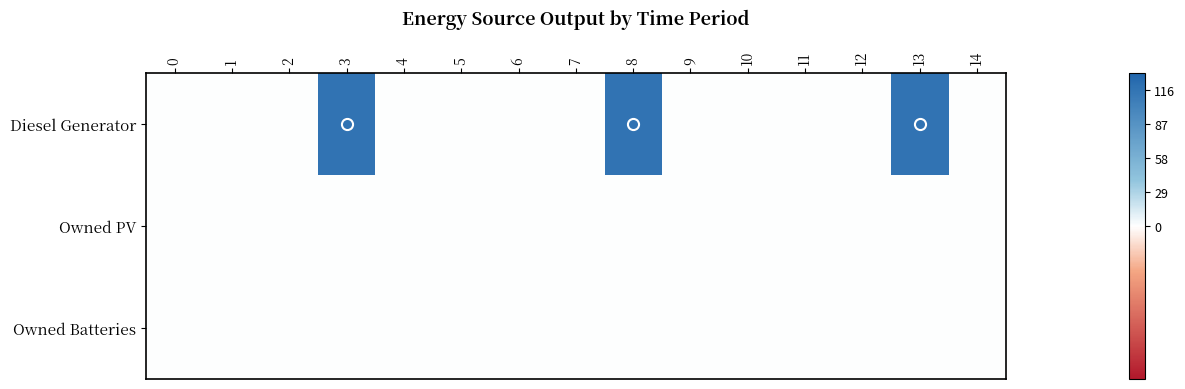

Reading left to right, extract all data points from this chart.

Diesel Generator: 0=0	1=0	2=0	3=116	4=0	5=0	6=0	7=0	8=116	9=0	10=0	11=0	12=0	13=116	14=0
Owned PV: 0=0	1=0	2=0	3=0	4=0	5=0	6=0	7=0	8=0	9=0	10=0	11=0	12=0	13=0	14=0
Owned Batteries: 0=0	1=0	2=0	3=0	4=0	5=0	6=0	7=0	8=0	9=0	10=0	11=0	12=0	13=0	14=0